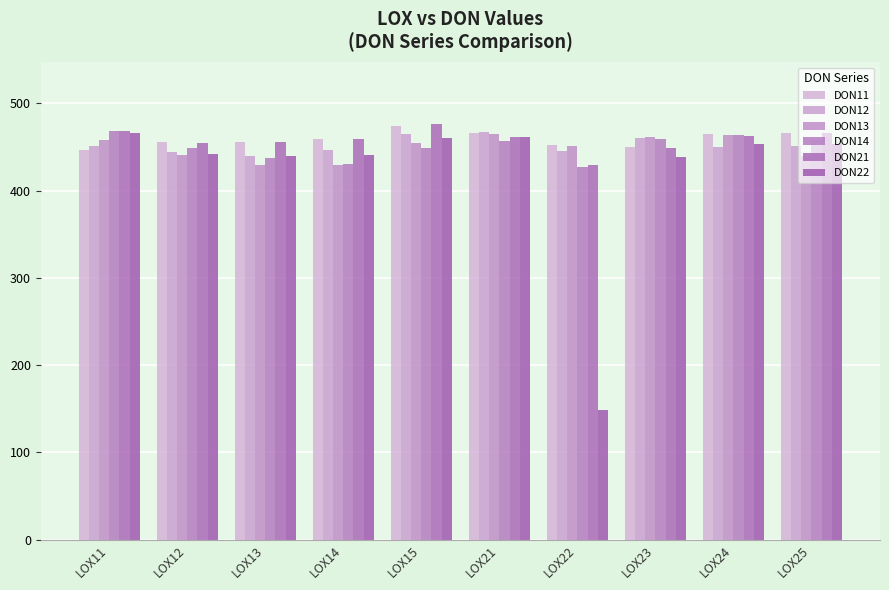

How many bars are there in each group?

6